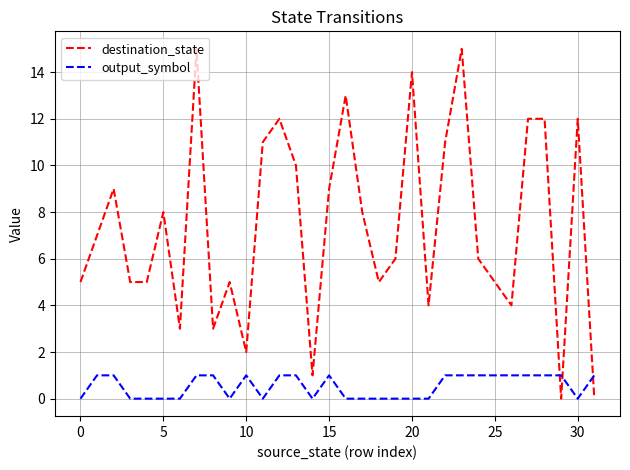

What is the sum of all destination_state values?

237